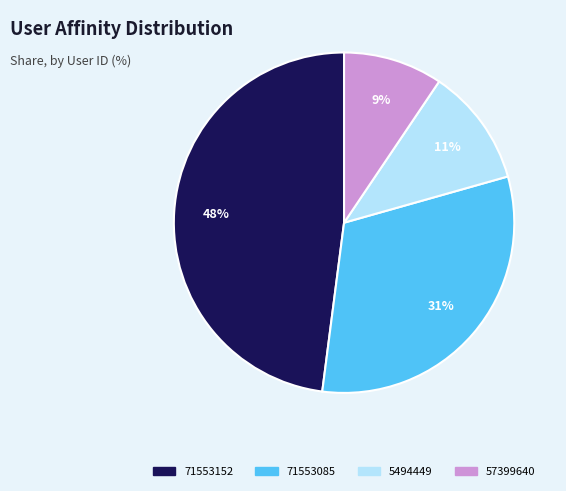

To the nearest percent, what is the difference between the largest and smallest slice percentages?

39%